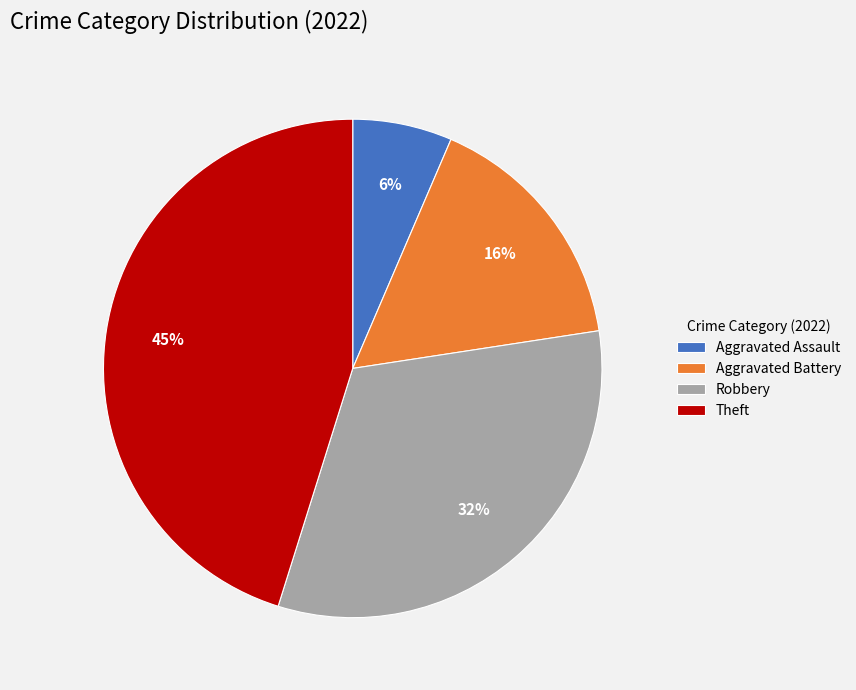

Do Theft and Aggravated Assault together represent more than half of the pie?

Yes